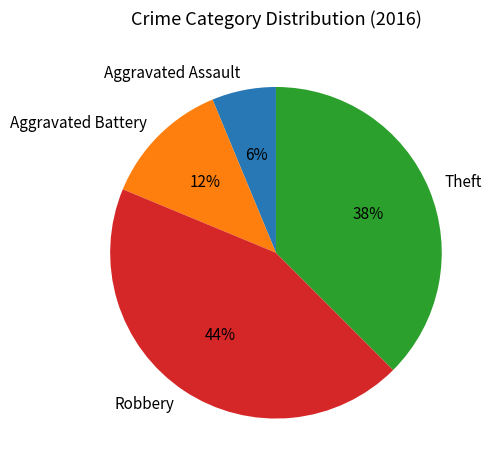

How many segments does this pie chart have?

4